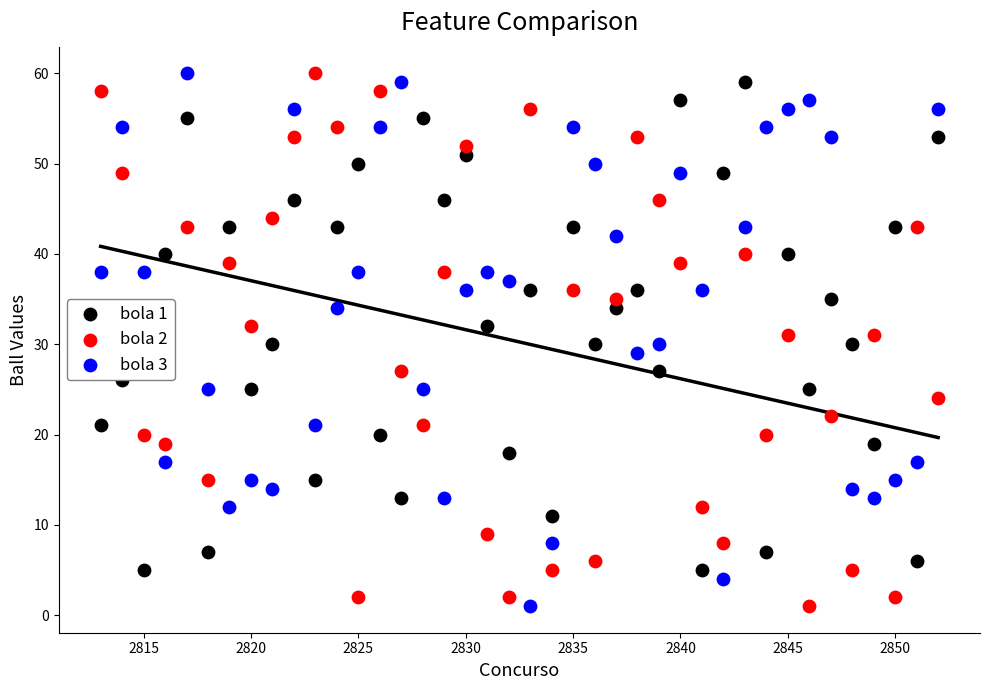

Across all data points, what is the range of X values (max minus min)?

39